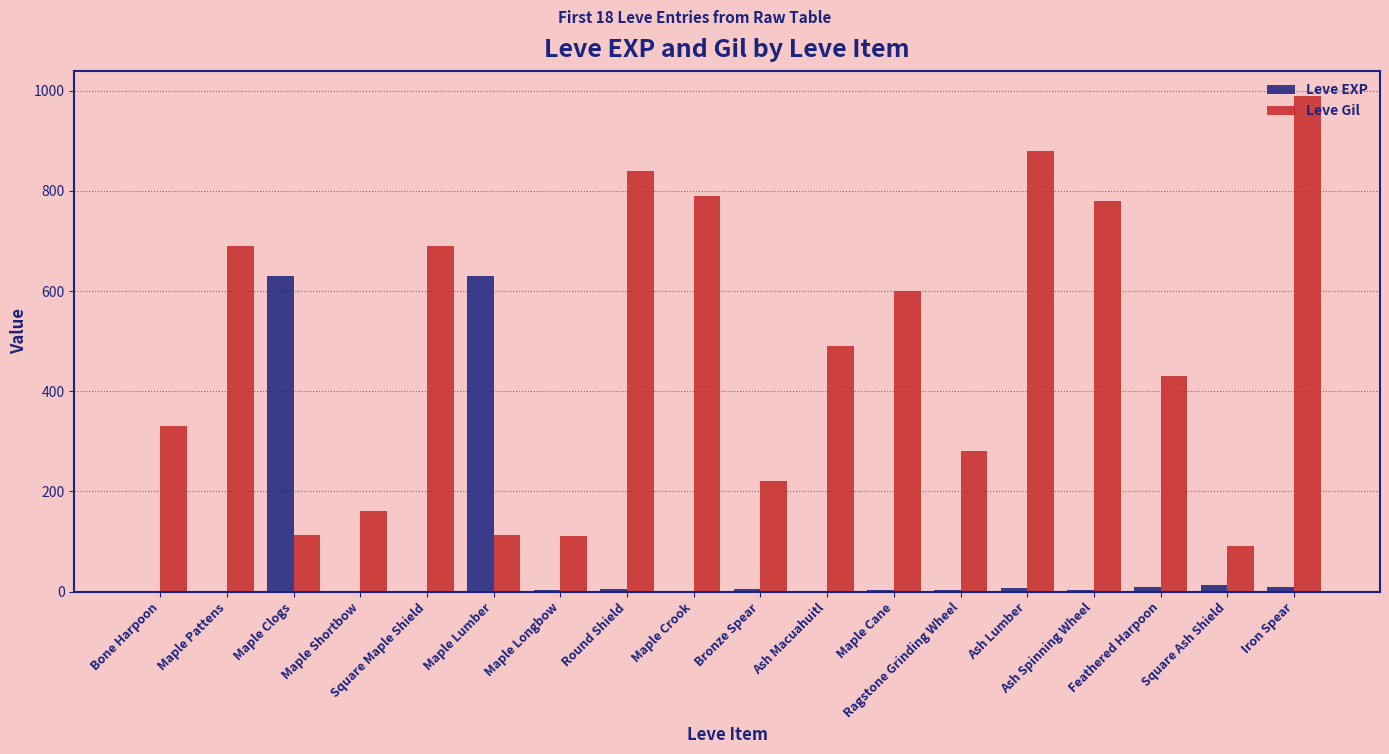

How many groups of bars are there?

18